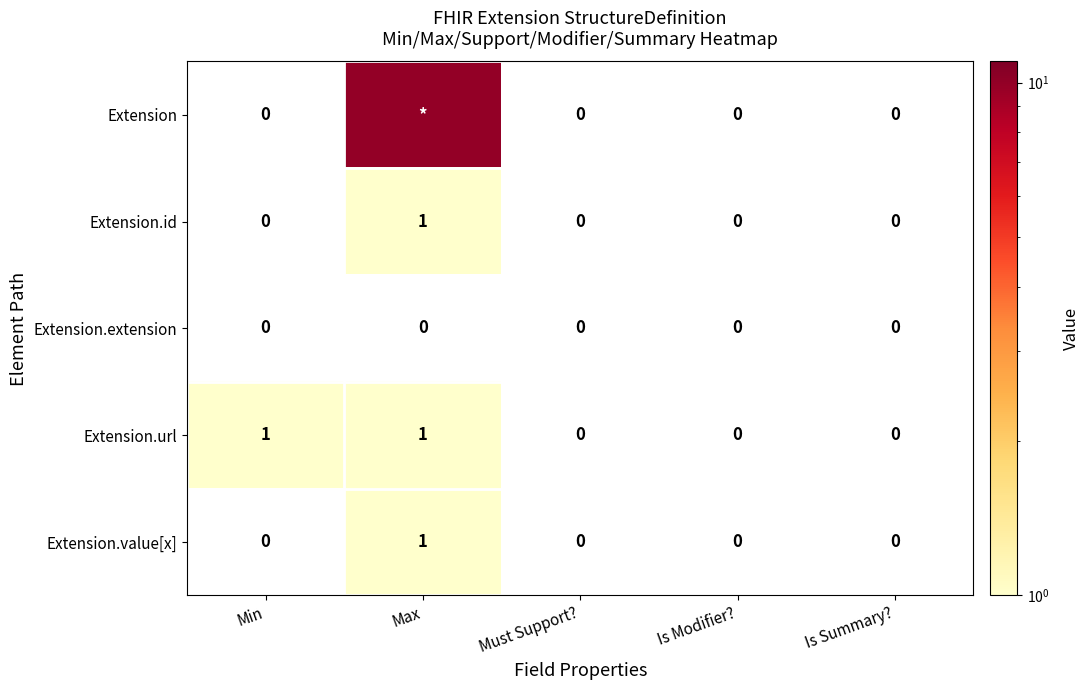

How many Extension.url values are between 0 and 1?

5